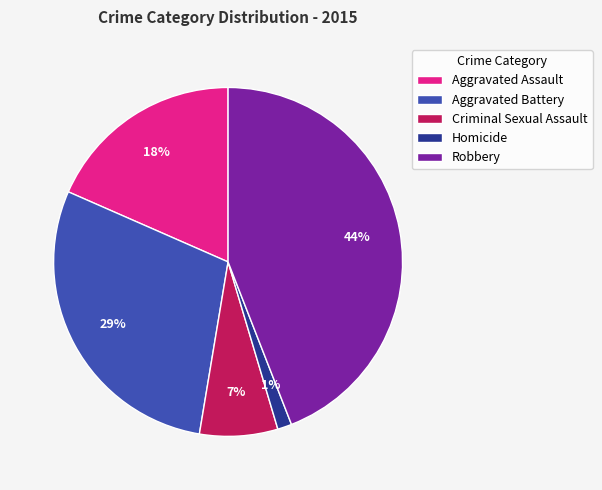

Which category has the smallest portion of the pie?

Homicide